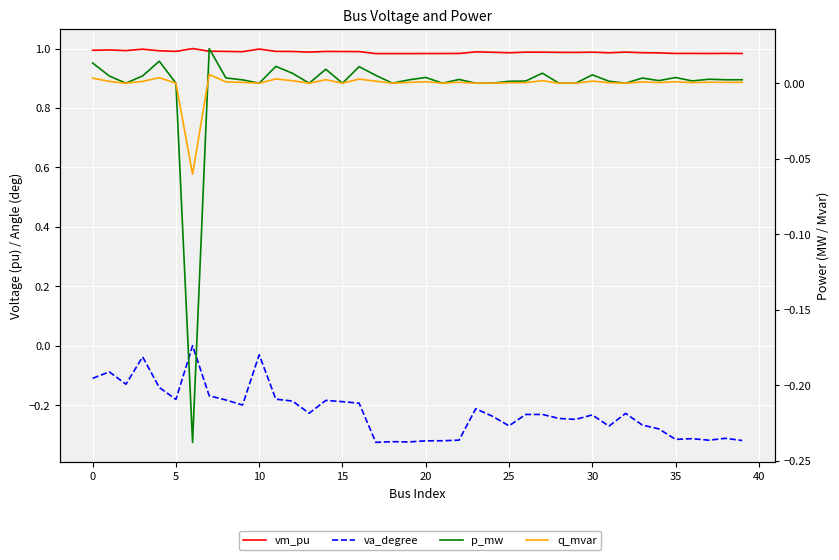

At 5, list the series in order from smallest to largest.

va_degree, p_mw, q_mvar, vm_pu